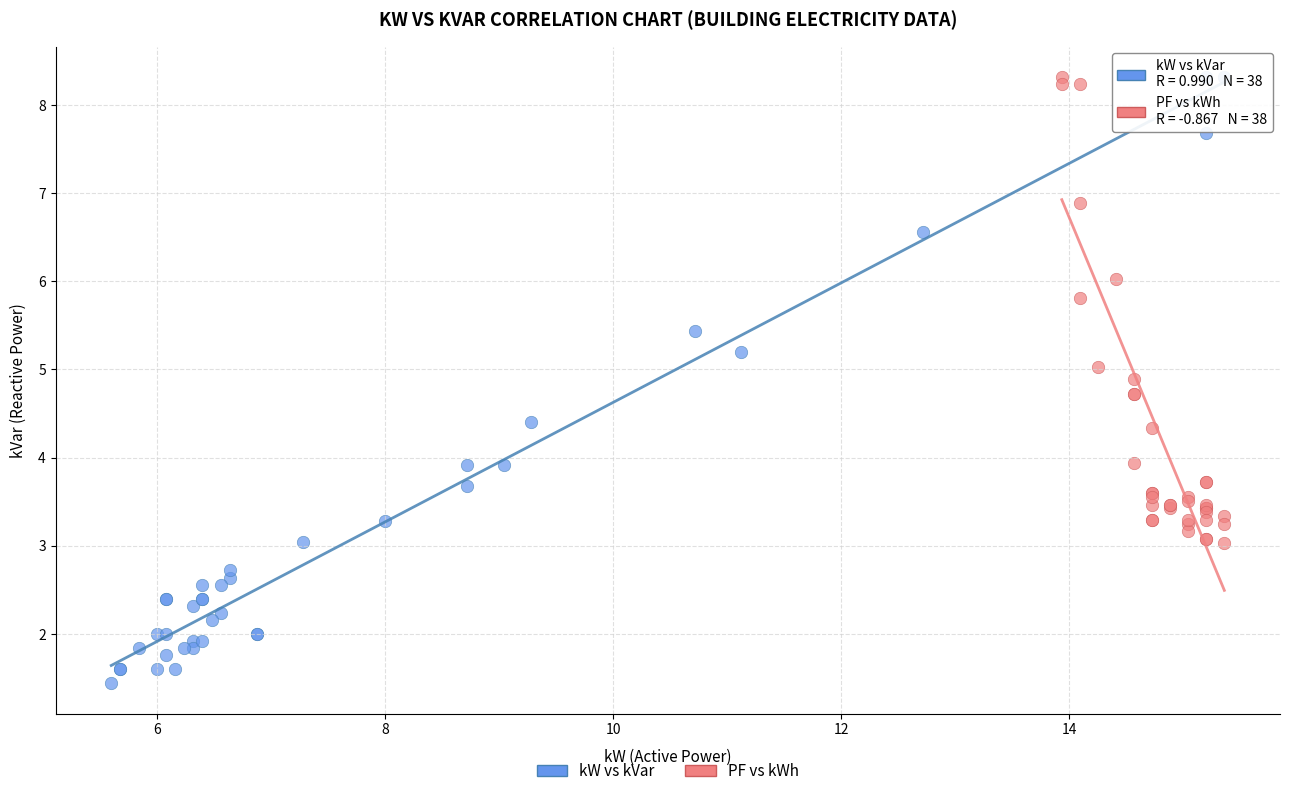

What are all the series names shown in the legend?

kW vs kVar, PF vs kWh